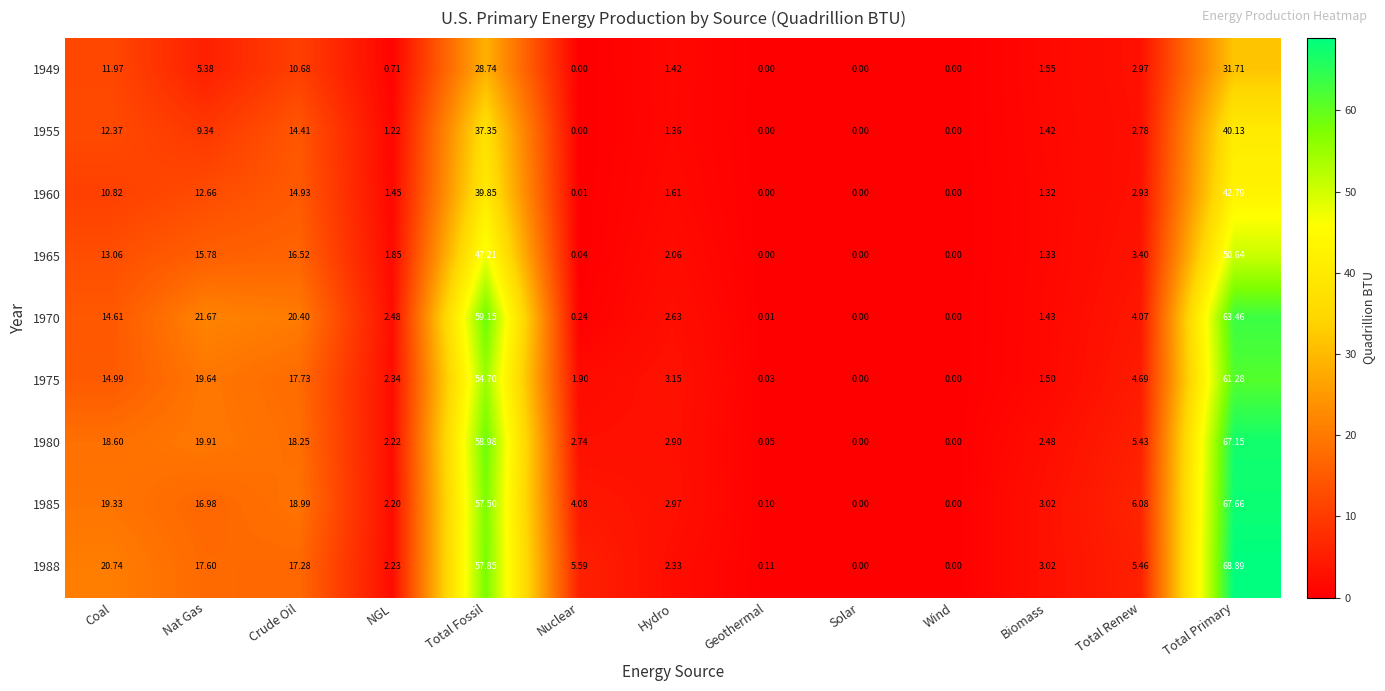

At which category is the sum across all series the highest?

Total Primary